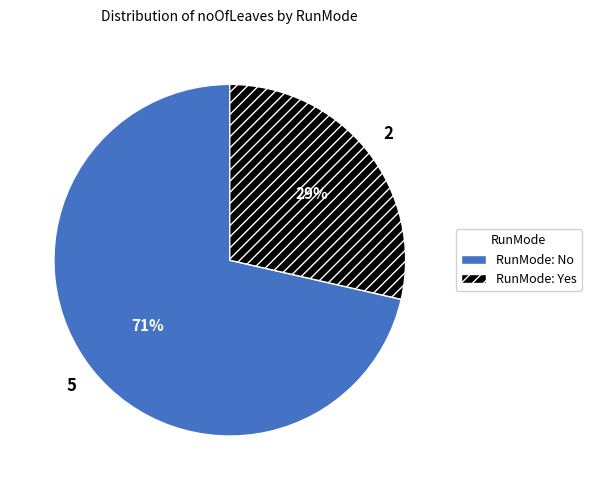

Does any single category account for the majority?

Yes